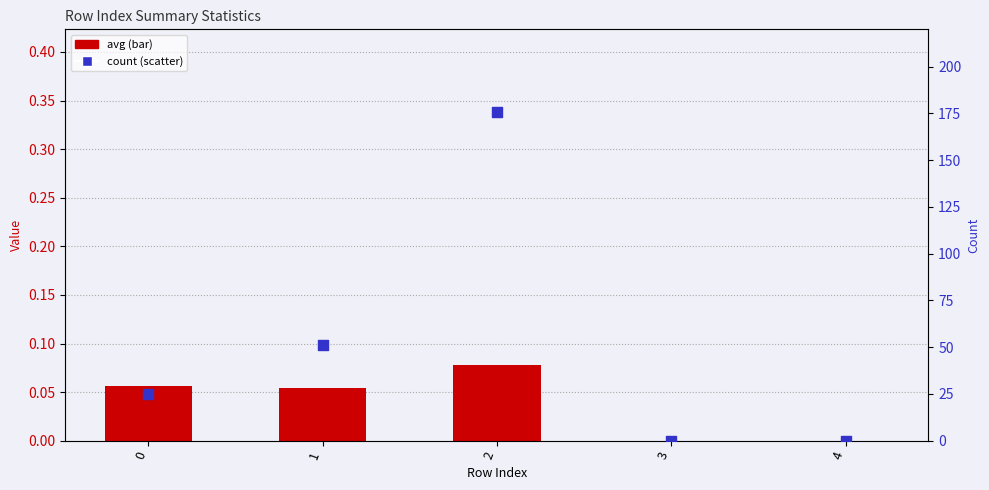

What is the total value across all series at 0?

25.1